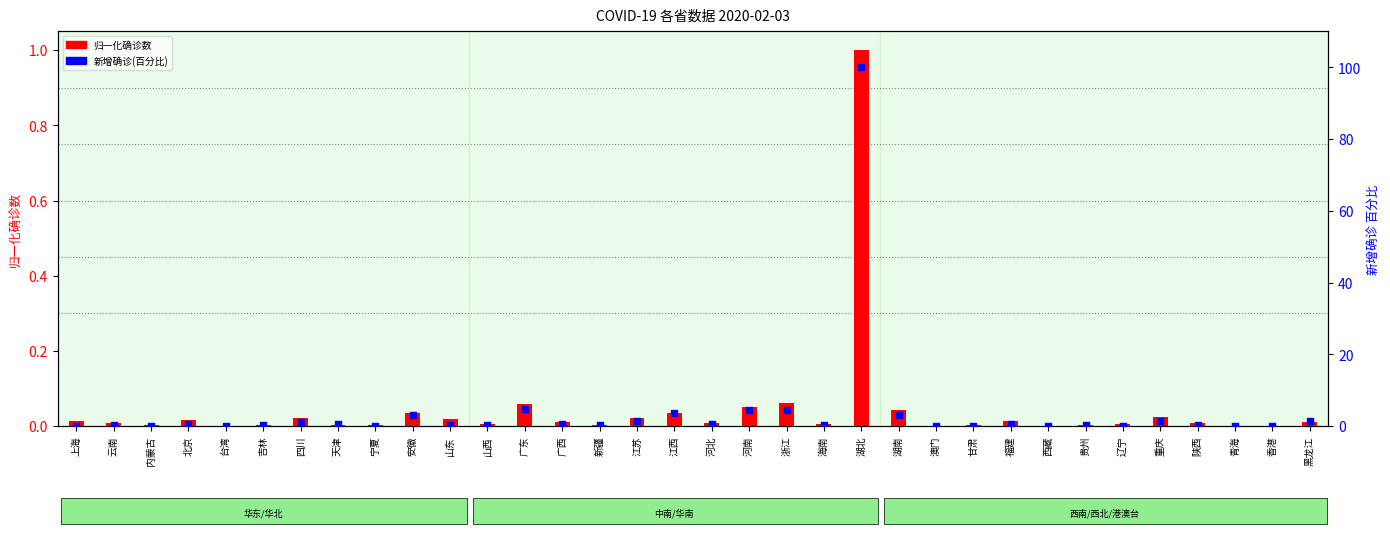

What are all the series names shown in the legend?

归一化确诊数, 新增确诊(百分比)